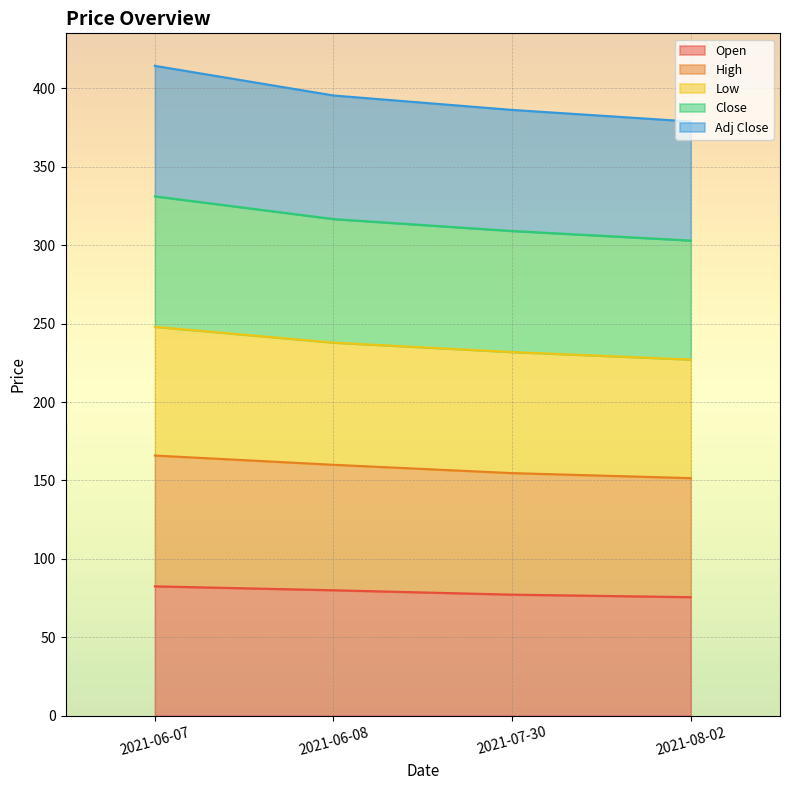

What is the label of the 2nd point from the left?

2021-06-08